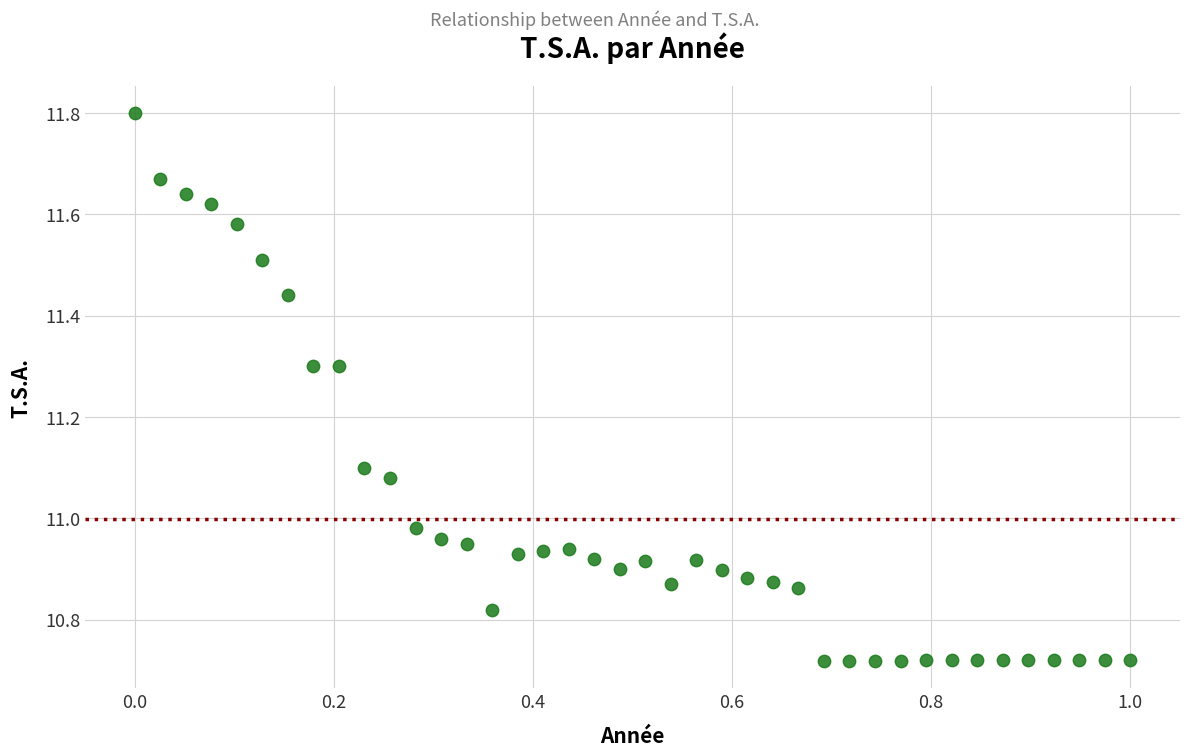

What is the range of X values (max minus min)?

1.0